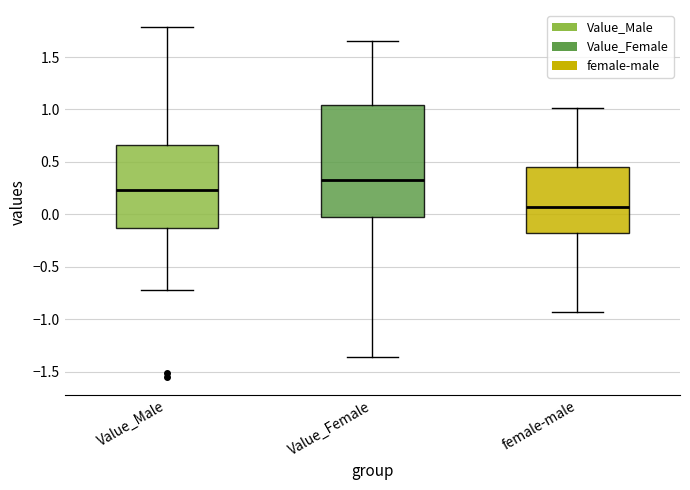

Reading left to right, read every box against the y-axis: the position of its median line, the range the box covers, and the ends of its whiskers. The values are not printed on the chart, so give them approximately, as read against the axis.

Value_Male: median 0.25, box -0.15 to 0.65, whiskers -0.70 to 1.80
Value_Female: median 0.35, box -0.05 to 1.05, whiskers -1.35 to 1.65
female-male: median 0.05, box -0.20 to 0.45, whiskers -0.95 to 1.00